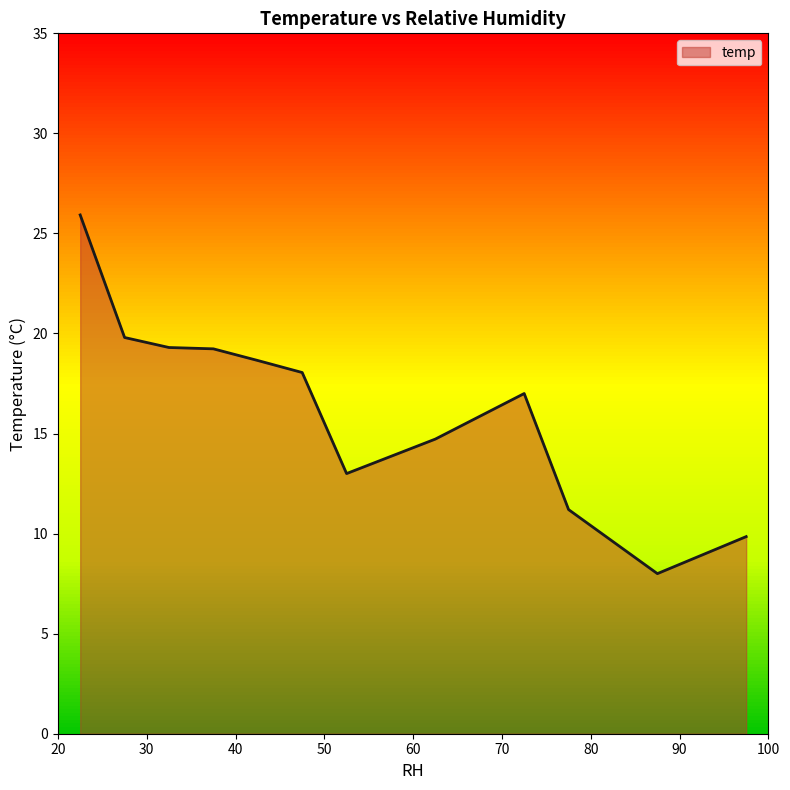

What is the approximate value at 24?

25.4